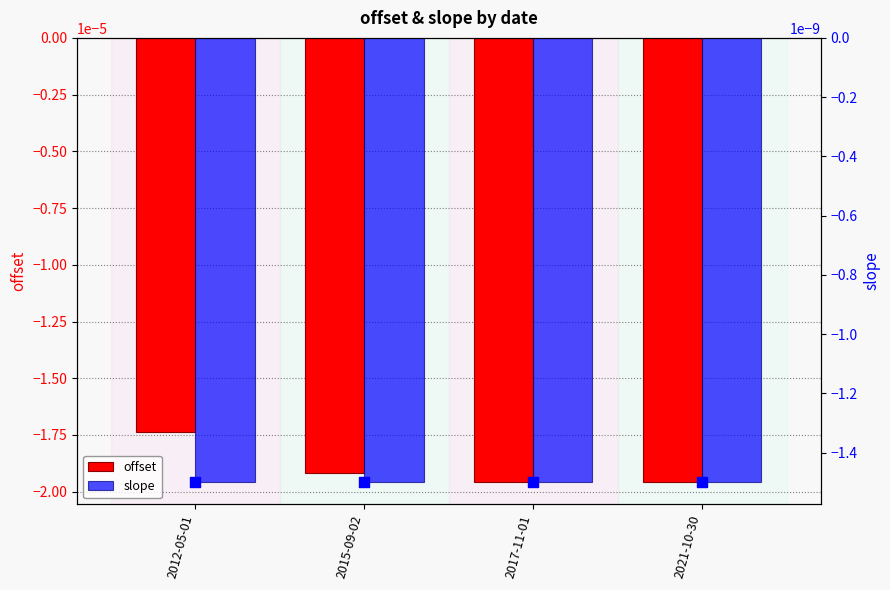

Which series has the largest Y range (max minus min)?

offset